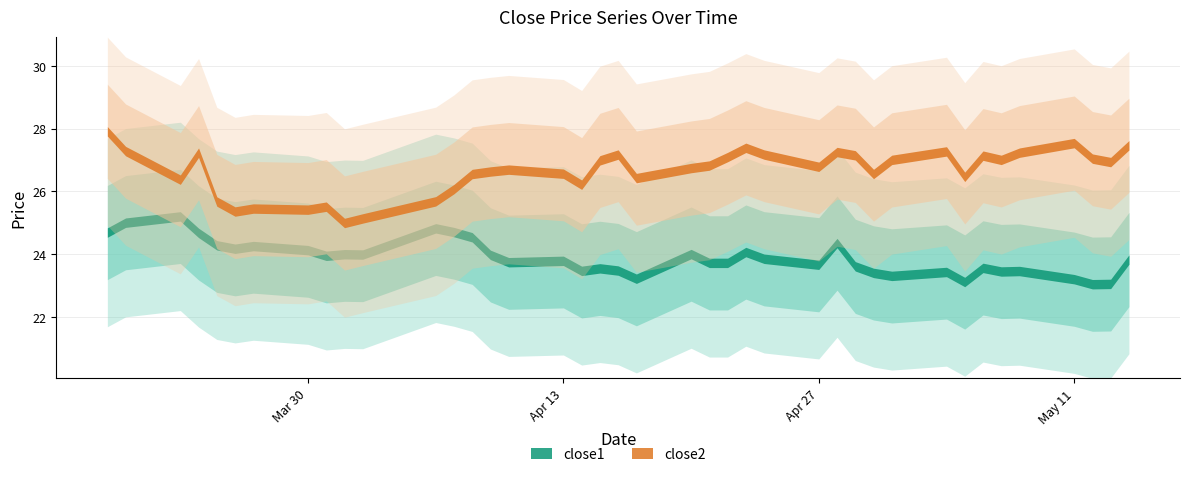

What is the greatest value displayed?

27.9